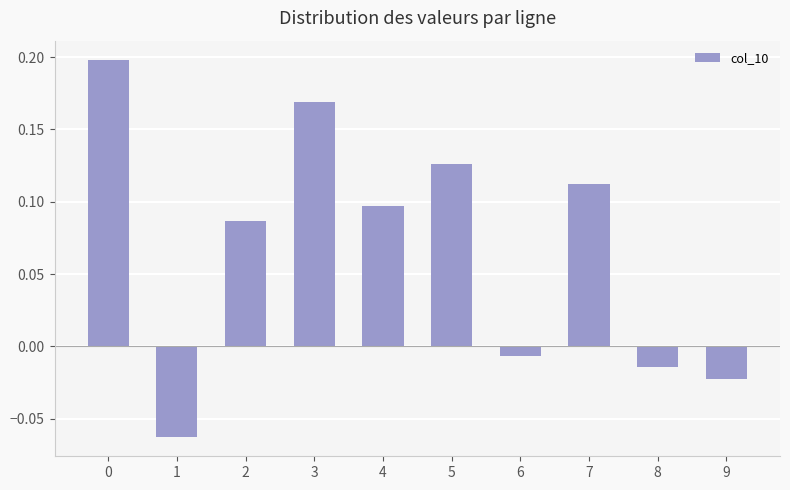

What is the difference between the maximum and minimum values?

0.3